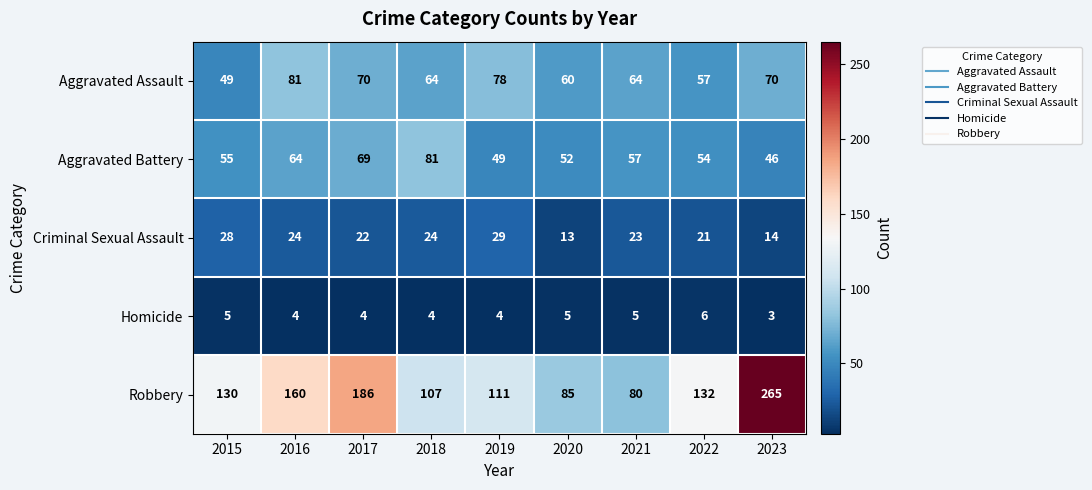

Is the value of Aggravated Battery at 2017 greater than the value of Robbery at 2021?

No